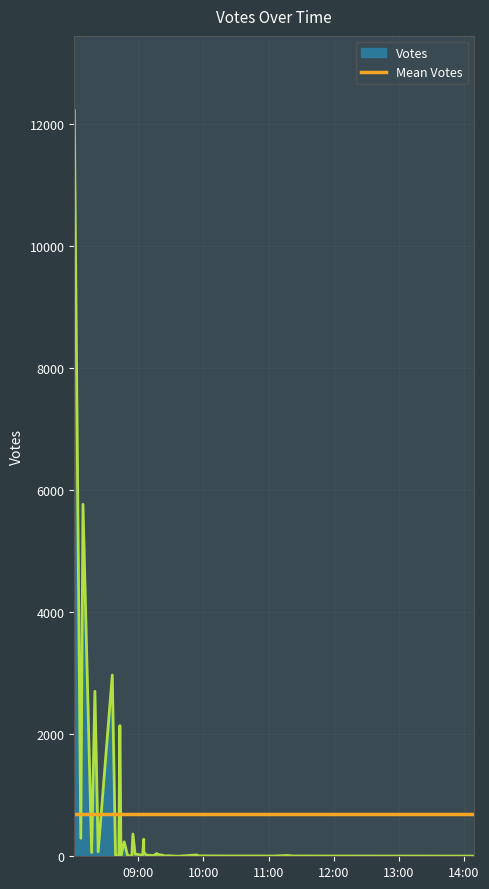

What is the average value?

690